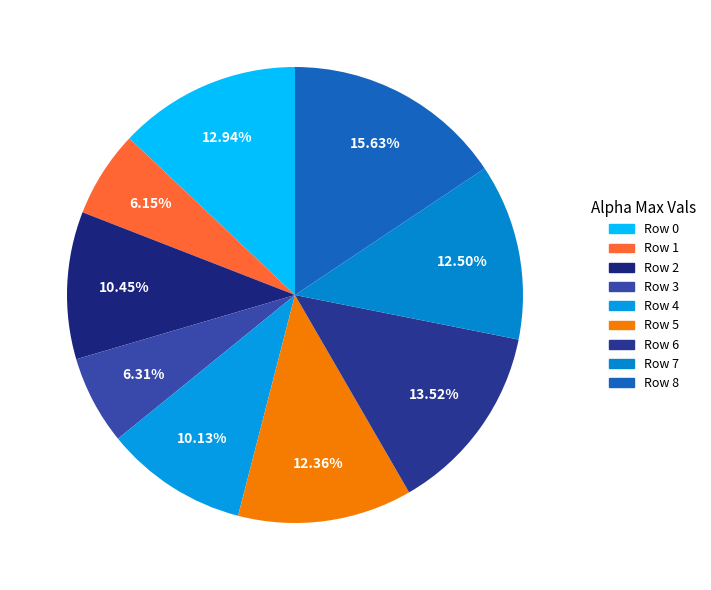

Which category has the smallest portion of the pie?

1